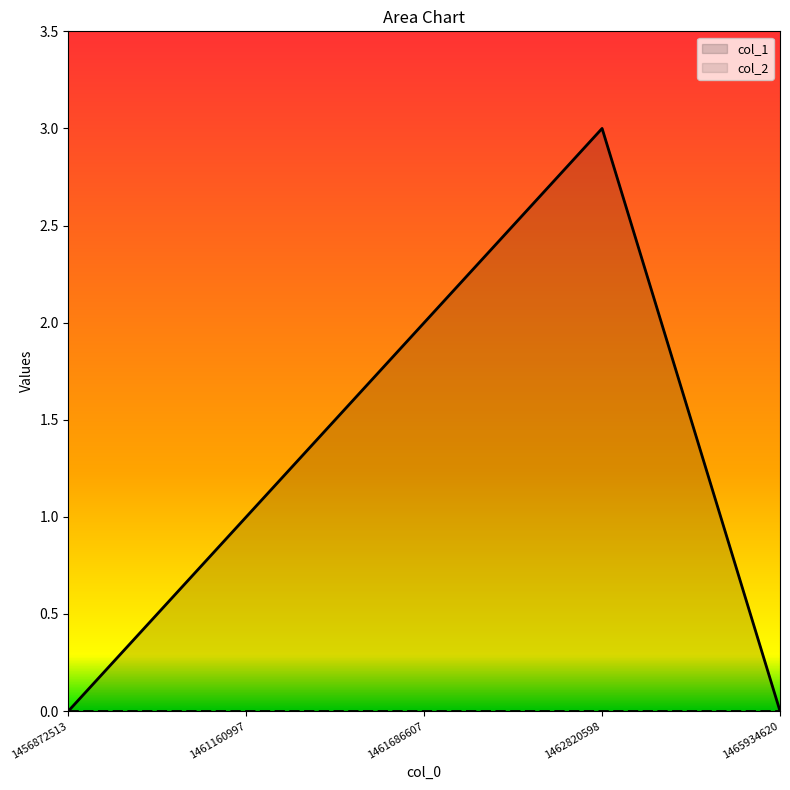

Reading left to right, transcribe all the data shown in this chart.

0	1	2	3	0